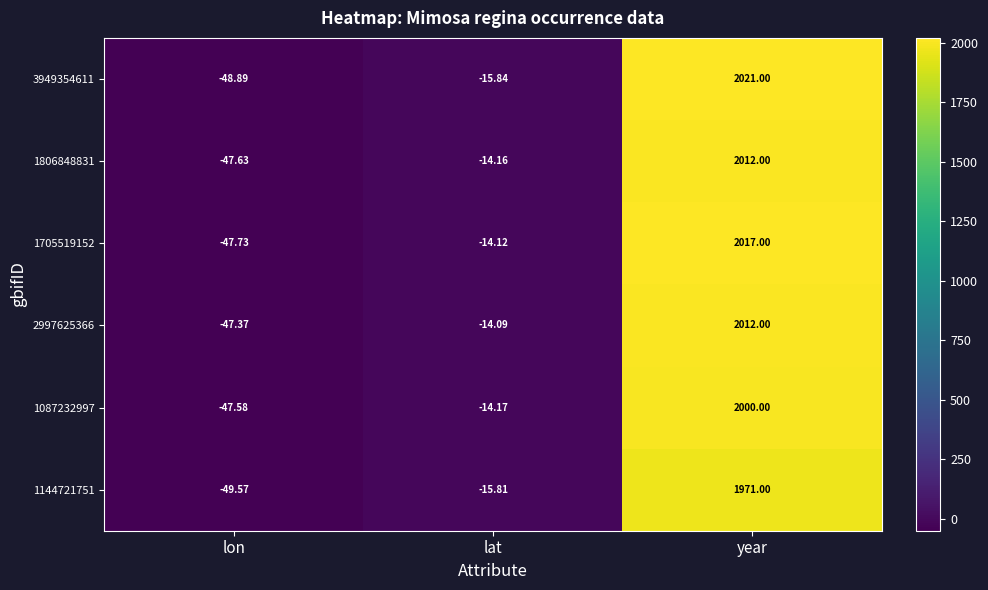

At which category is the sum across all series the highest?

year